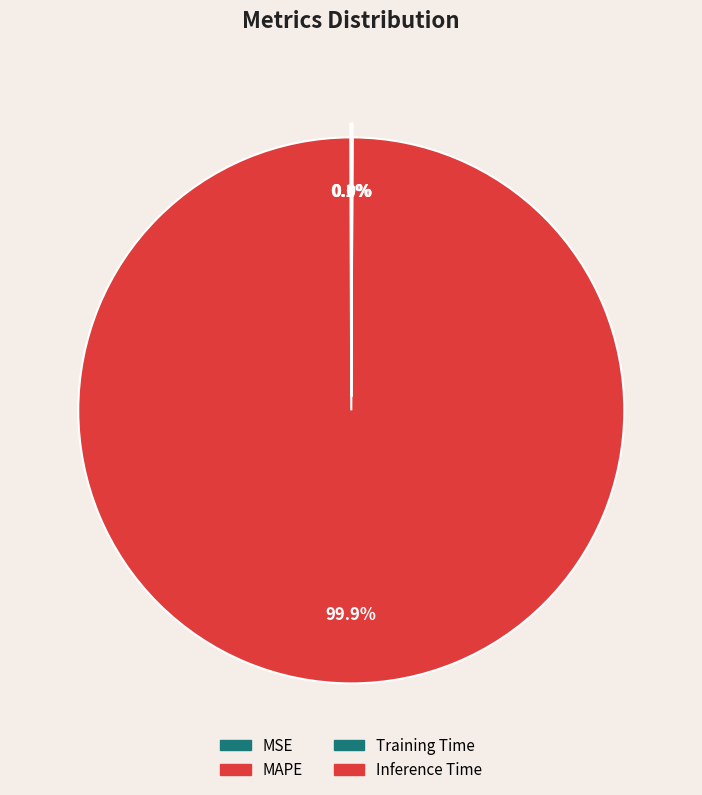

The Training Time slice represents 12% of the pie. True or false?

False